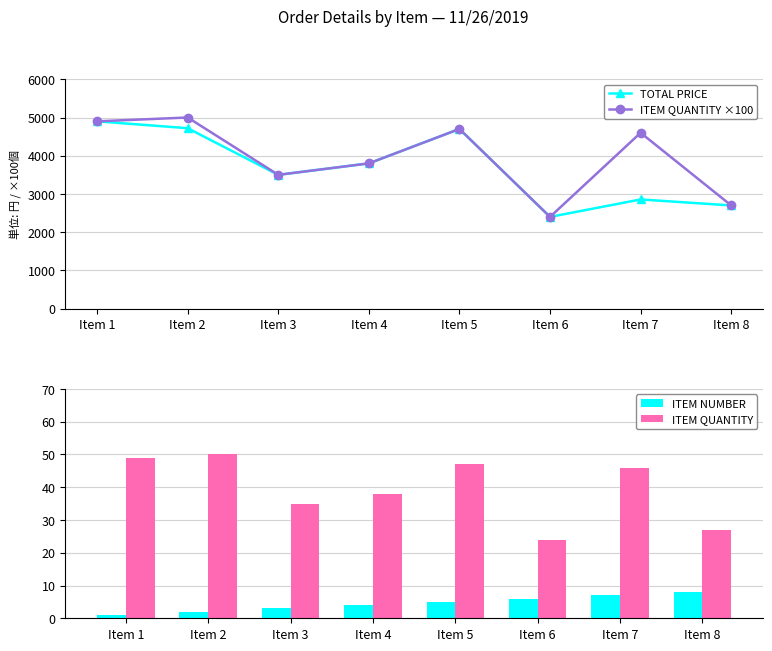

At which label does ITEM QUANTITY ×100 first exceed 4600?

Item 1